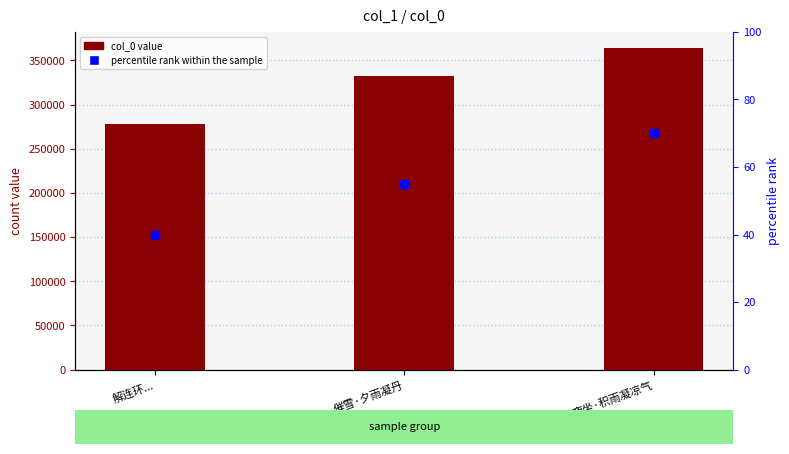

Which series reaches the minimum Y coordinate?

percentile rank within the sample